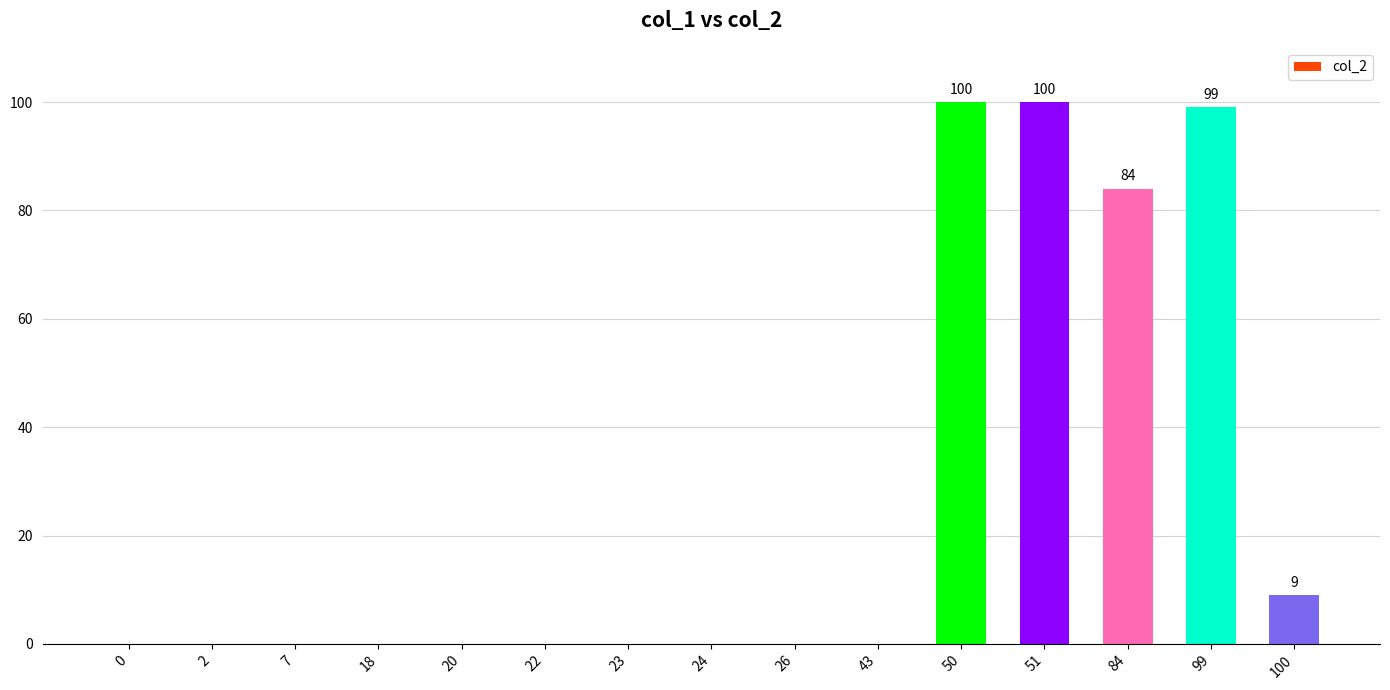

At which label is the value closest to 50?

84